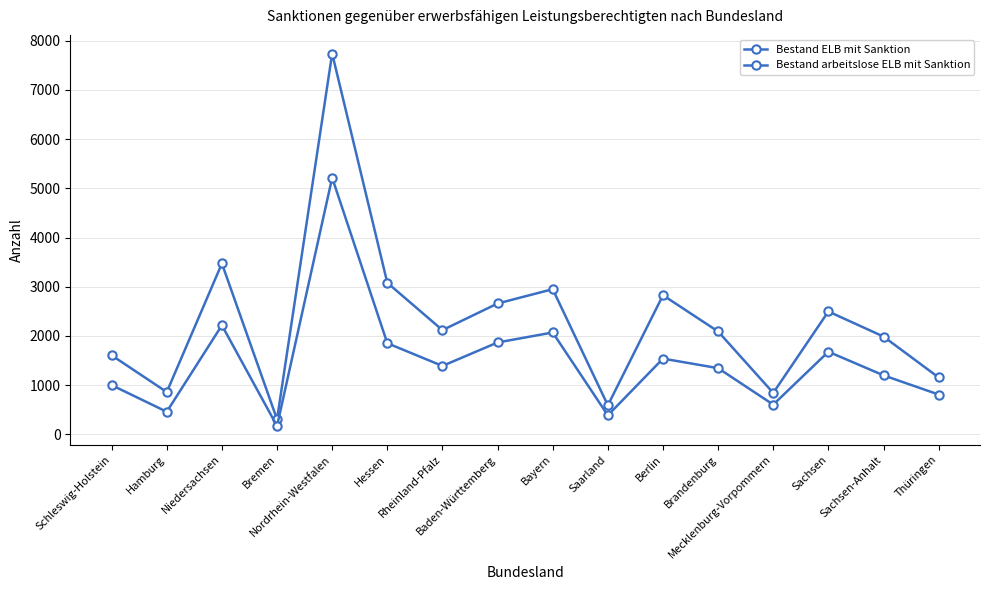

How many data points does each series have?

16